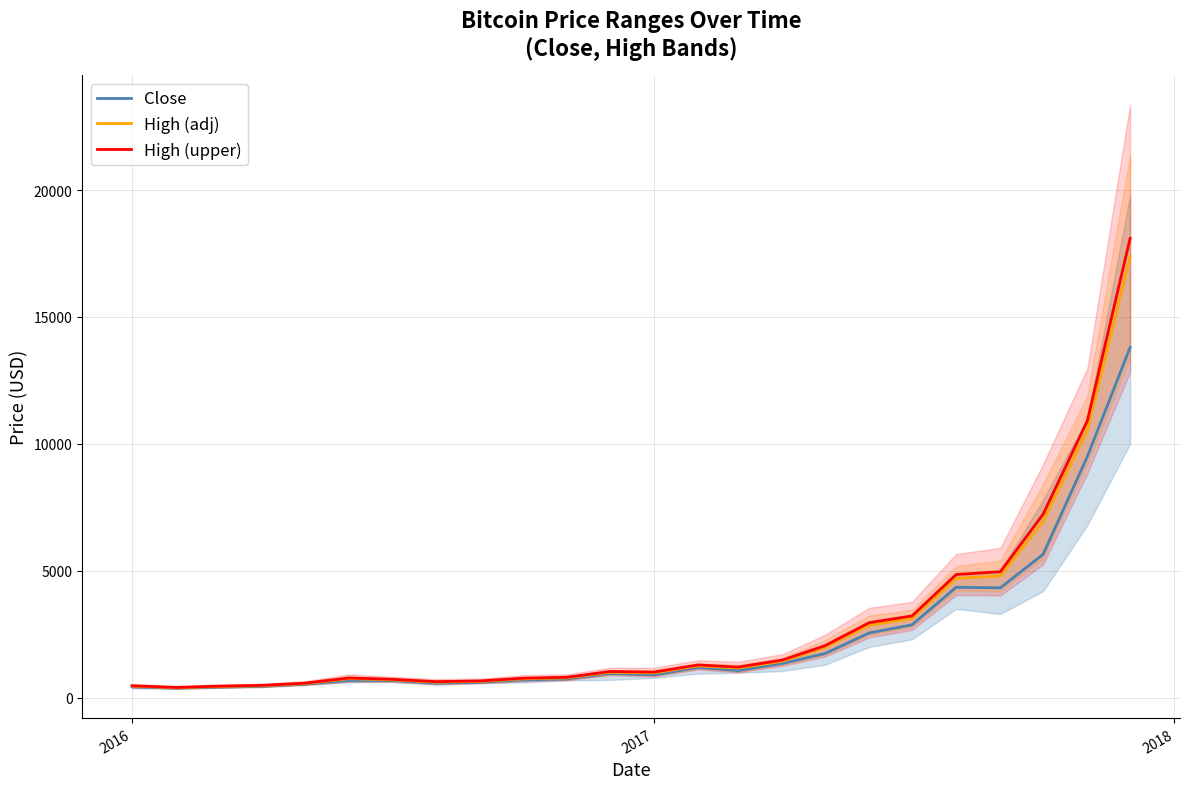

What is the highest value of the Close series?

13800.0